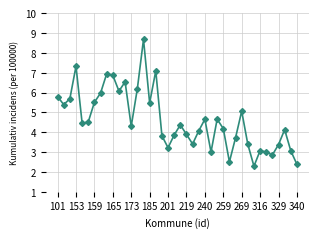

True or false: the data has more than 0 interior local peaks.

True